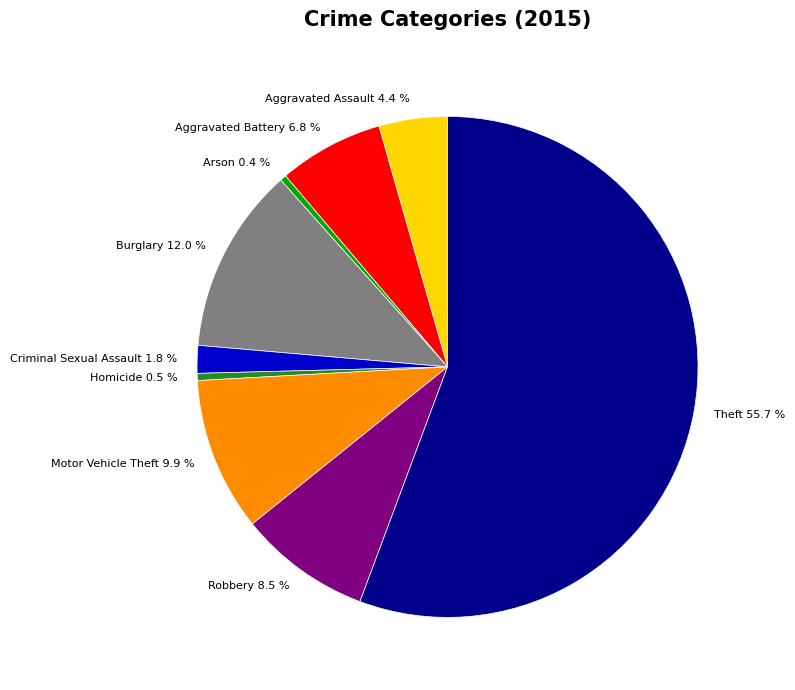

How many segments does this pie chart have?

9